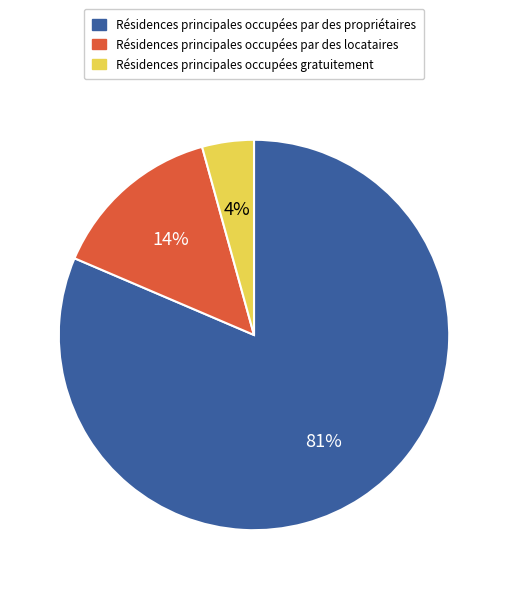

To the nearest percent, what is the average slice percentage?

33%